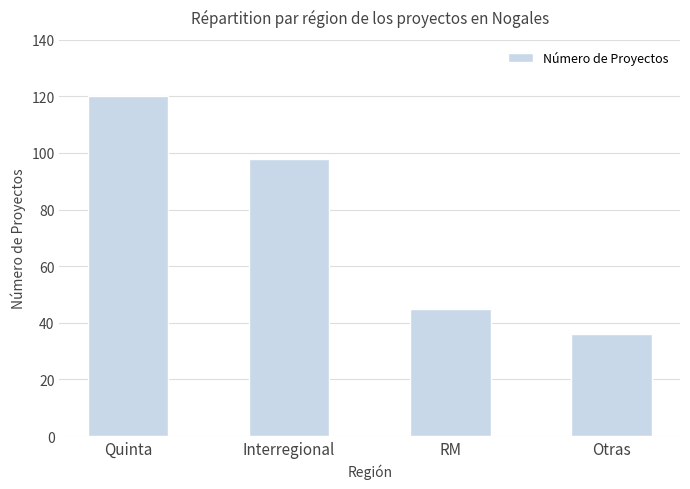

What is the minimum value shown in the chart?

36